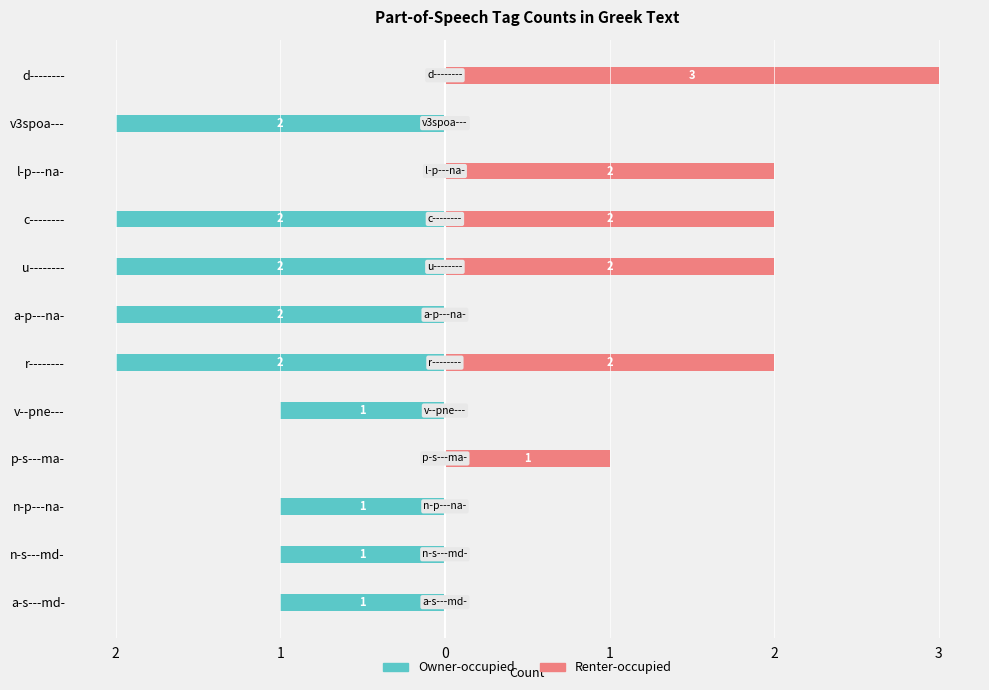

At v--pne---, list the series in order from smallest to largest.

Owner-occupied, Renter-occupied